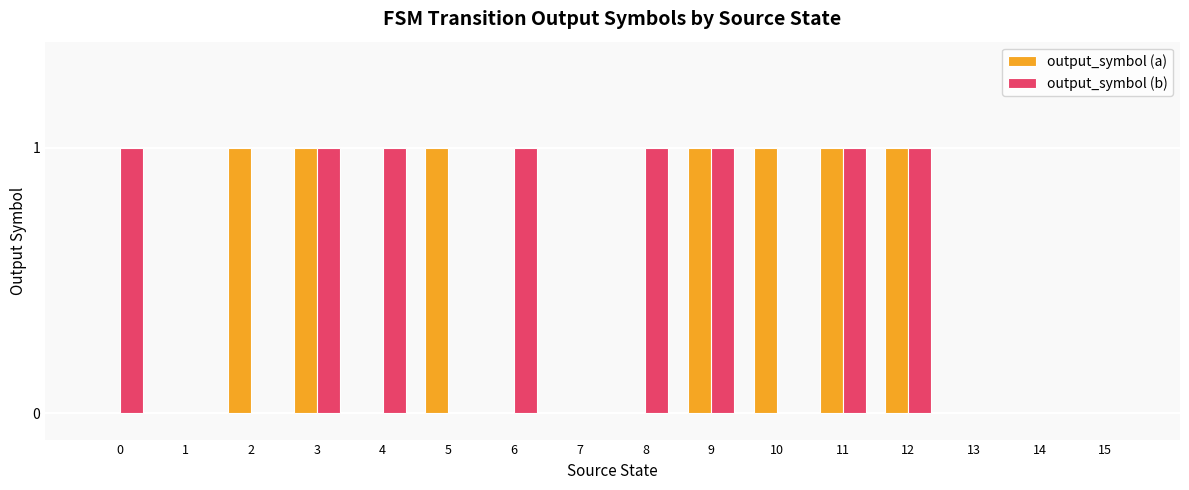

What is the sum of the output_symbol (b) values at 0 and 12?

2